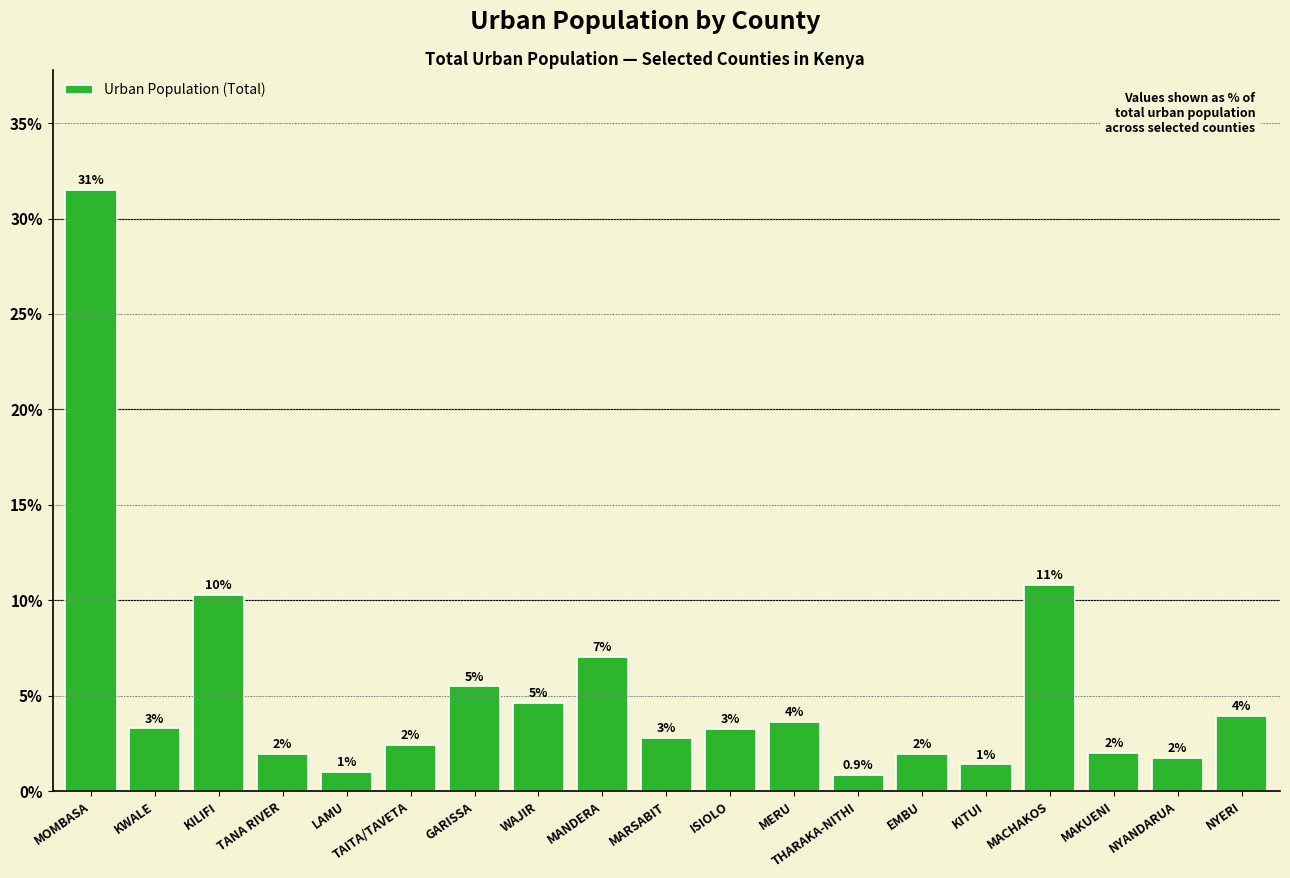

Reading left to right, transcribe all the data shown in this chart.

31.5	3.3	10.3	2.0	1.0	2.4	5.5	4.6	7.0	2.8	3.3	3.6	0.9	2.0	1.4	10.8	2.0	1.7	3.9